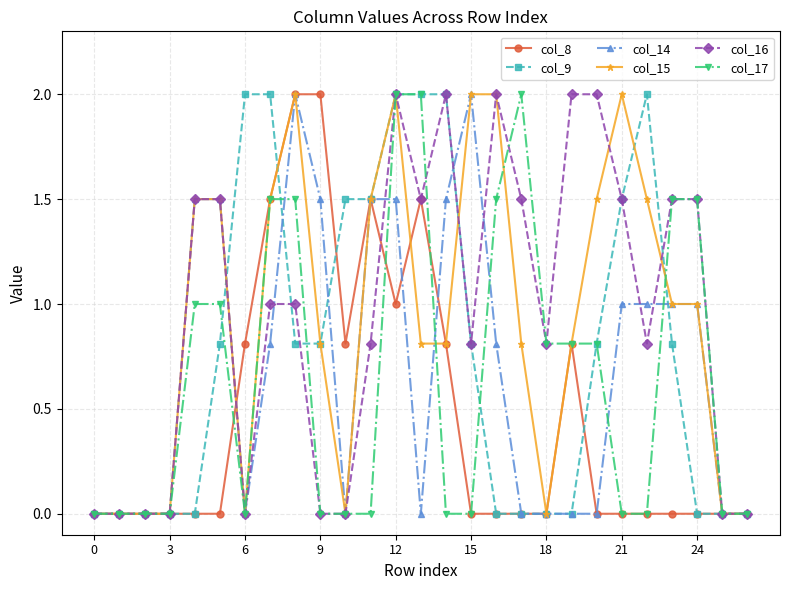

What is the greatest value displayed?

2.0